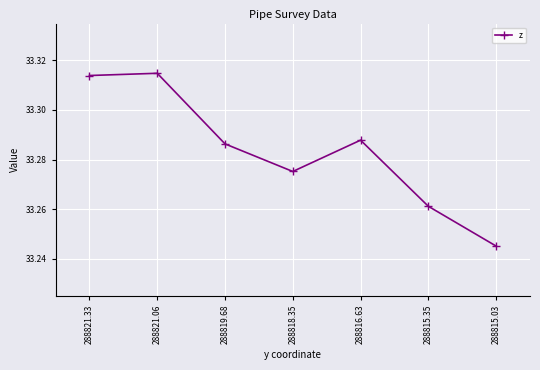

Rank the categories by value from lowest to highest.

288815.03, 288815.35, 288818.35, 288819.68, 288816.63, 288821.33, 288821.06